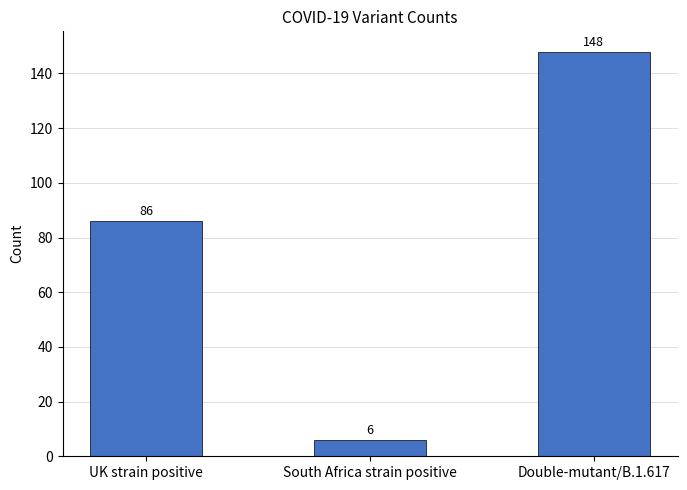

How many values are below 86?

1